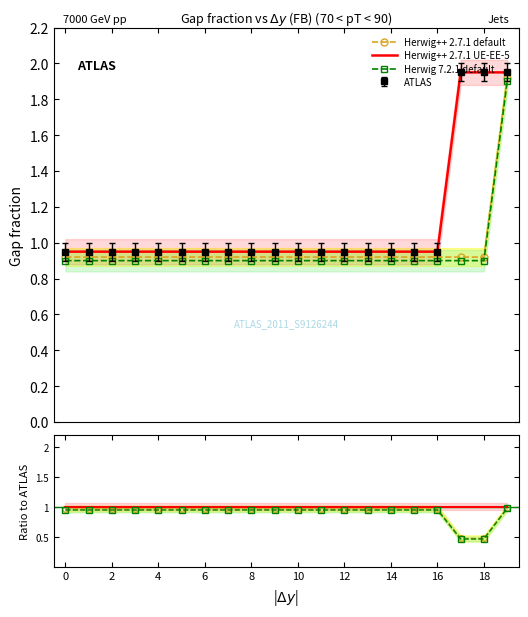

Between 0 and 14, which series saw the biggest shift?

Herwig++ 2.7.1 default